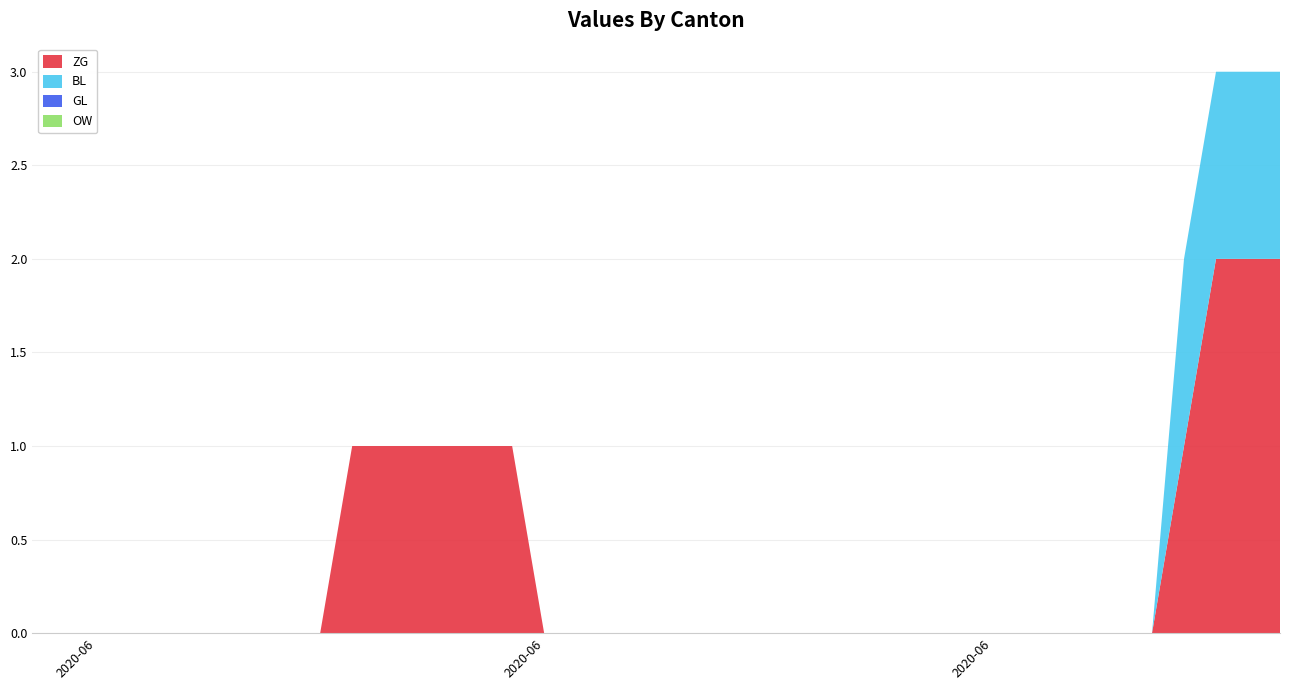

Reading left to right, transcribe all the data shown in this chart.

ZG: 0	0	0	0	0	0	0	0	0	0	1	1	1	1	1	1	0	0	0	0	0	0	0	0	0	0	0	0	0	0	0	0	0	0	0	0	1	2	2	2
BL: 0	0	0	0	0	0	0	0	0	0	0	0	0	0	0	0	0	0	0	0	0	0	0	0	0	0	0	0	0	0	0	0	0	0	0	0	1	1	1	1
GL: 0	0	0	0	0	0	0	0	0	0	0	0	0	0	0	0	0	0	0	0	0	0	0	0	0	0	0	0	0	0	0	0	0	0	0	0	0	0	0	0
OW: 0	0	0	0	0	0	0	0	0	0	0	0	0	0	0	0	0	0	0	0	0	0	0	0	0	0	0	0	0	0	0	0	0	0	0	0	0	0	0	0